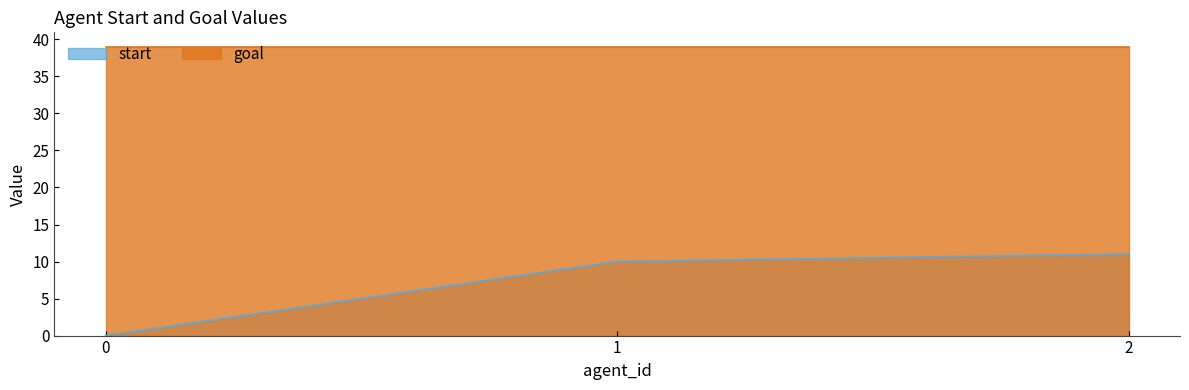

Read the value at 2, to the nearest 5.

10